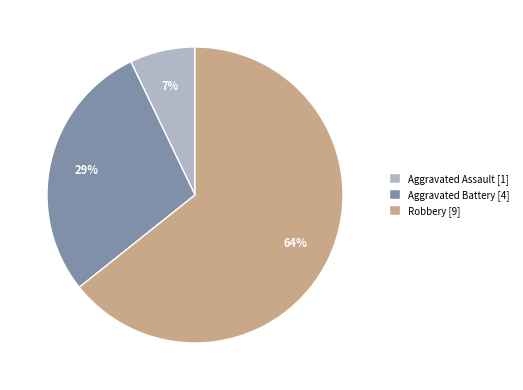

To the nearest percent, what portion does Aggravated Assault represent?

7%